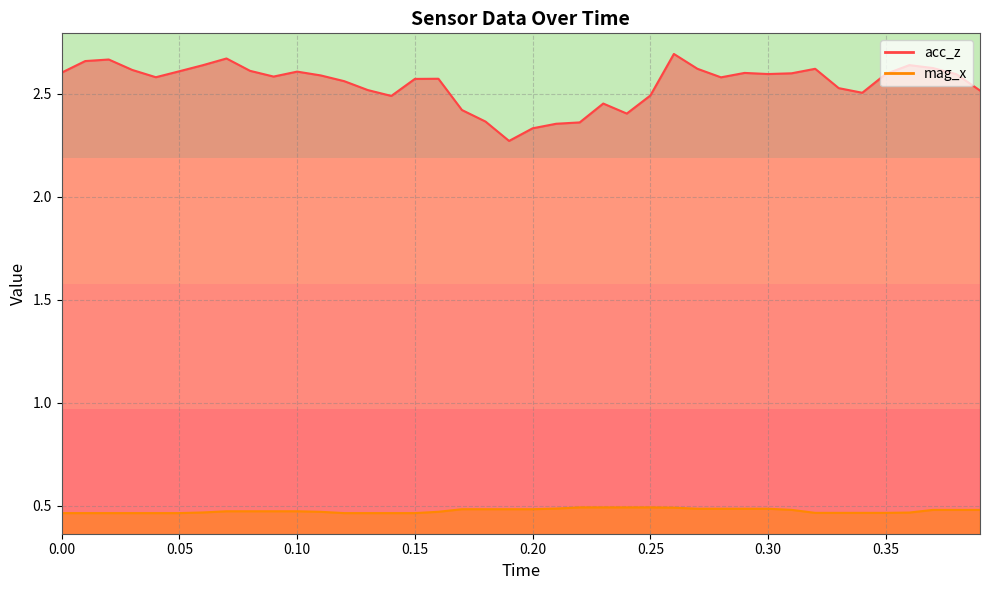

What is the difference between the maximum and minimum values in the acc_z series?

0.4